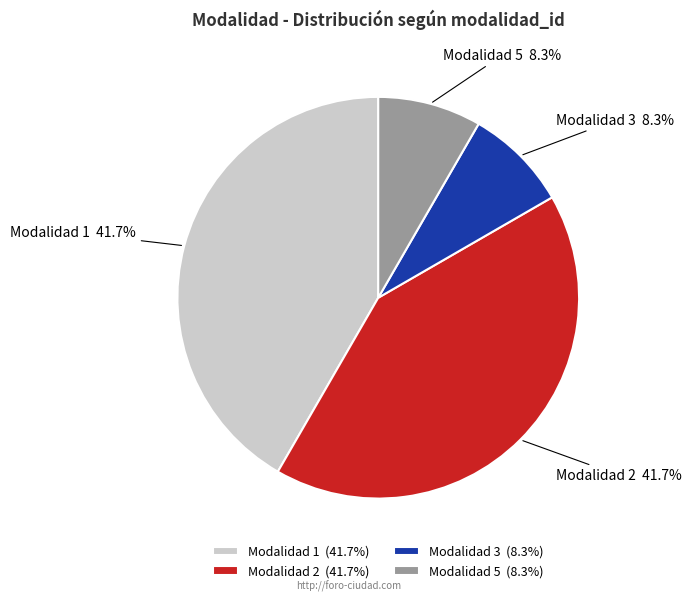

What is the total percentage of Modalidad 1 and Modalidad 3?

50.0%